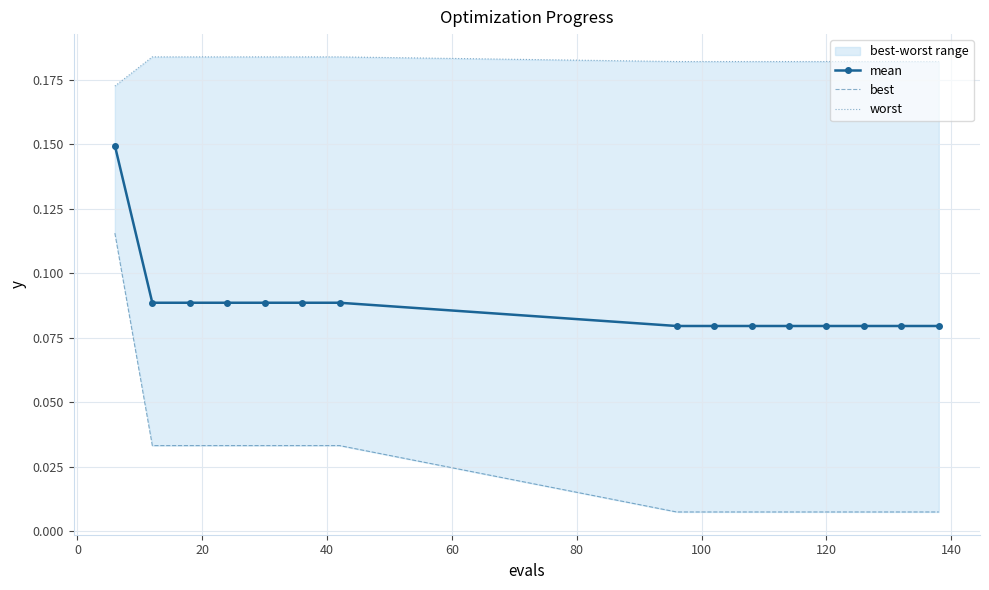

Rank the series by their maximum value, from lowest to highest.

best, mean, worst